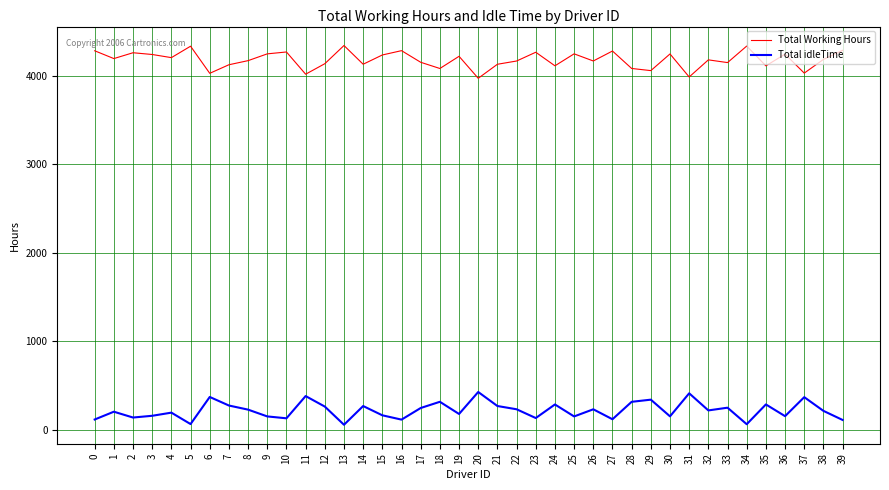

Is it true that Total Working Hours equals 2602.8 at 1?

False